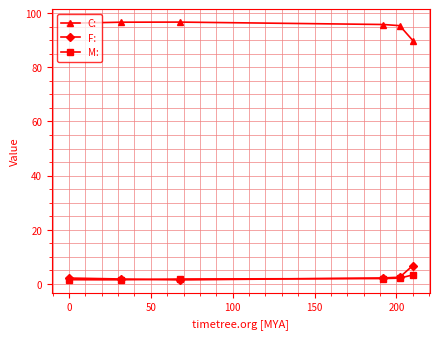

Count the number of data series in this chart.

3